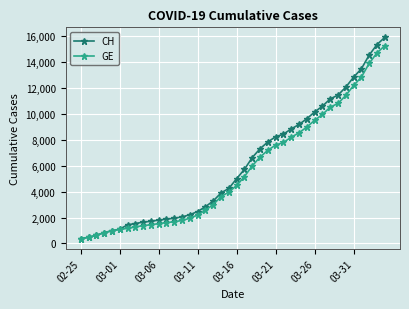

Count the number of categories in the chart.

40